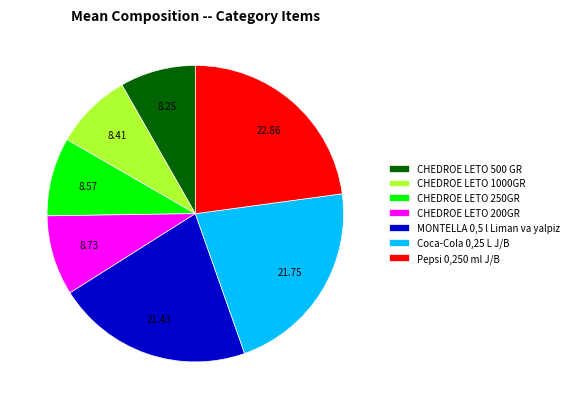

Is there a majority slice in this chart?

No